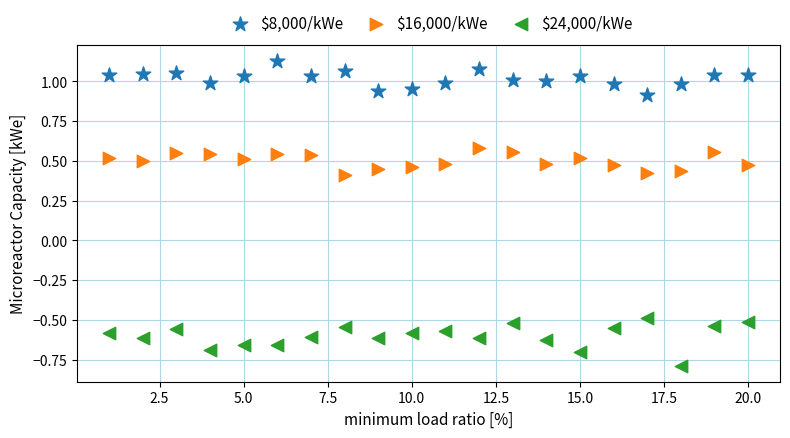

Which series contains the lowest Y value?

$24,000/kWe